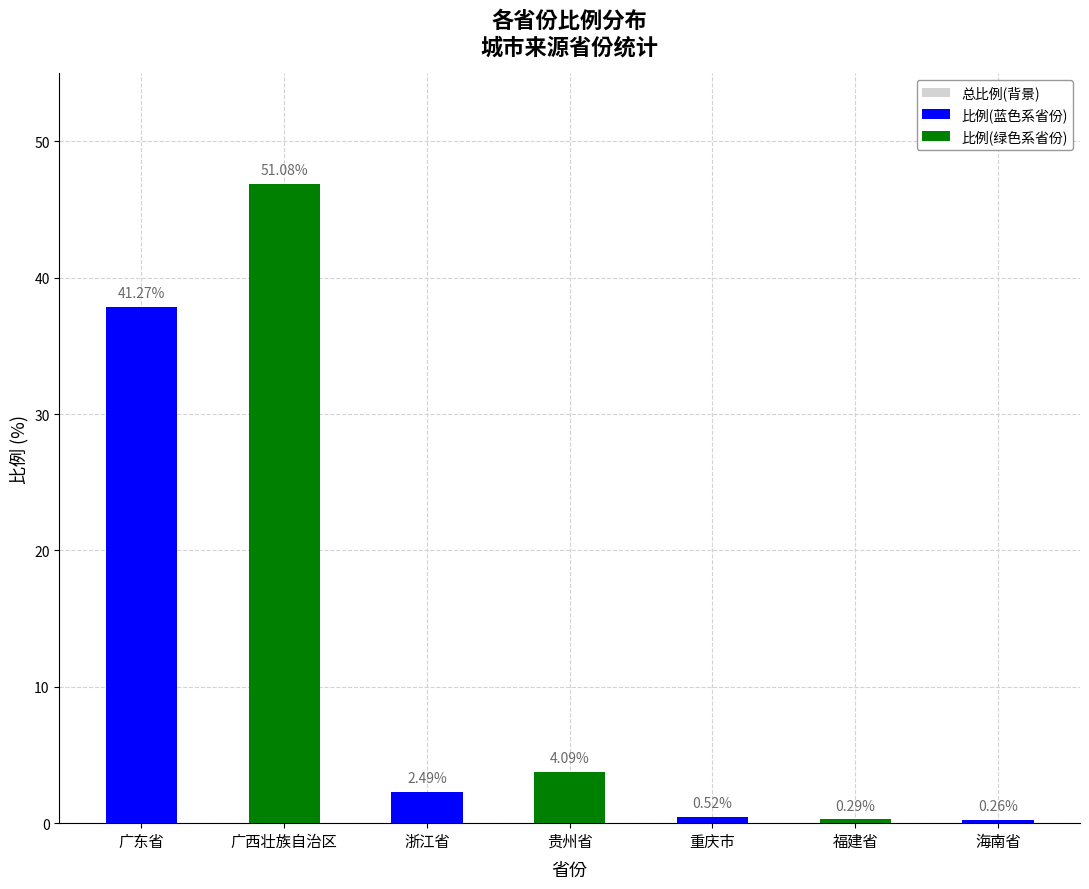

List the labels in order of value, smallest first.

海南省, 福建省, 重庆市, 浙江省, 贵州省, 广东省, 广西壮族自治区